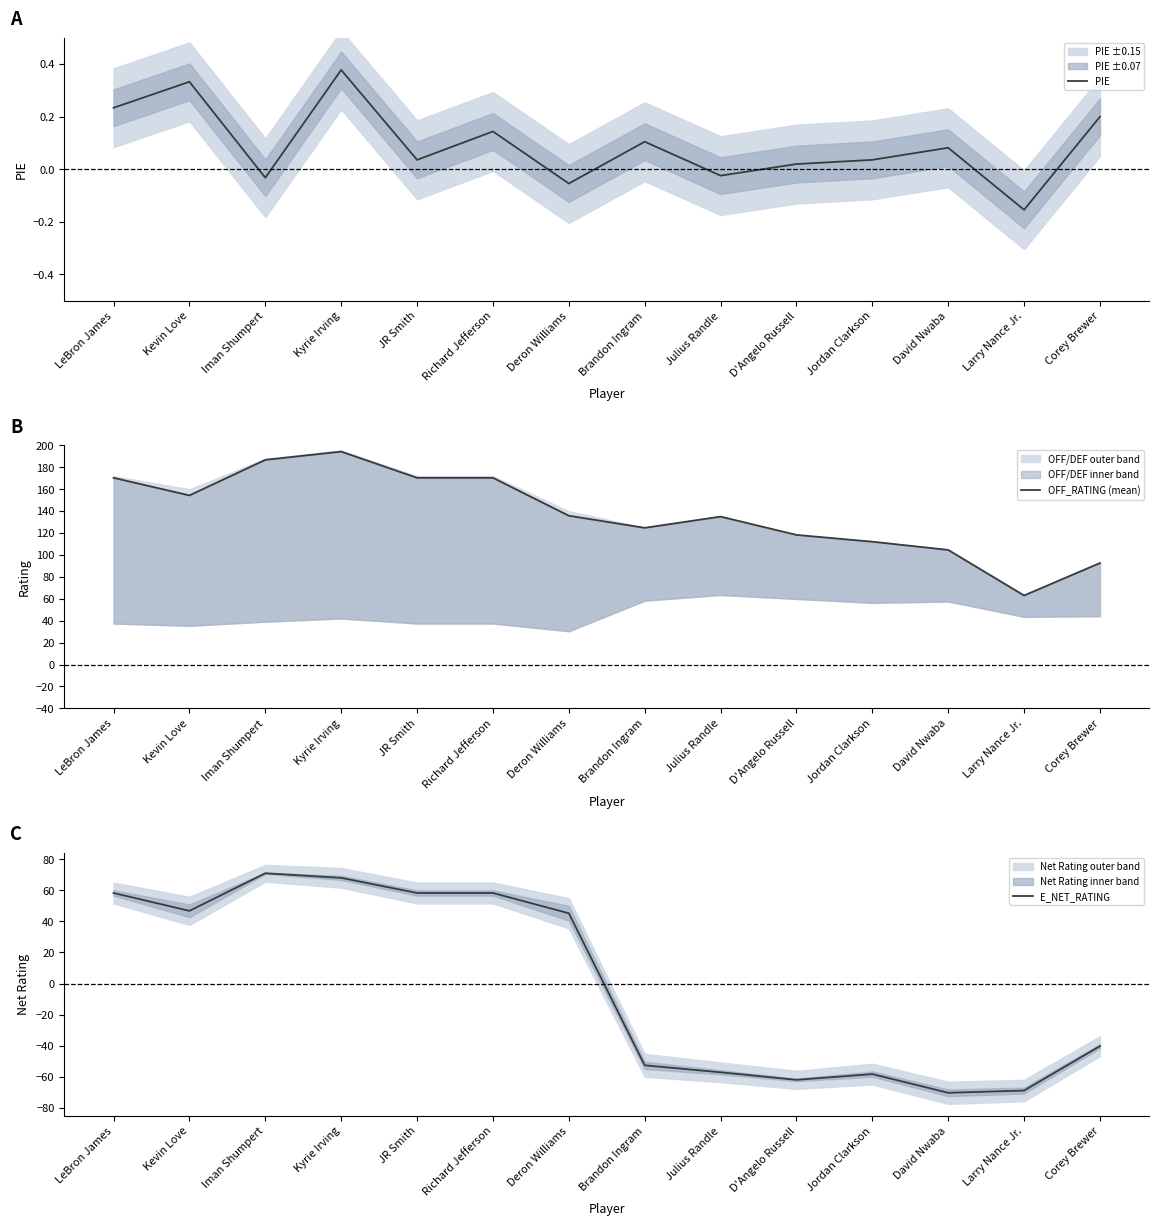

Is it true that OFF_RATING (mean) equals 124.8 at Brandon Ingram?

True